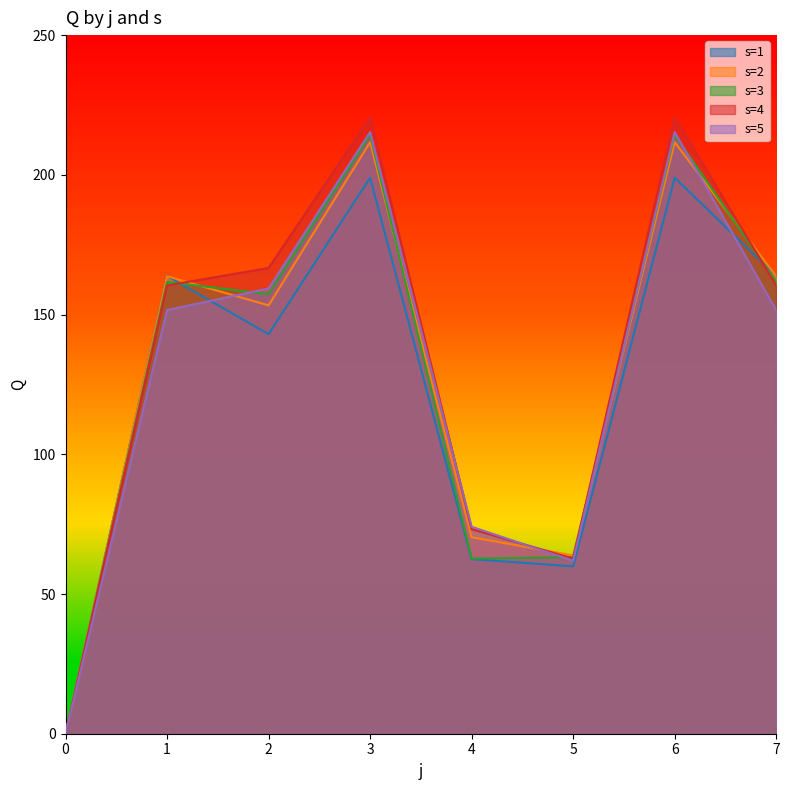

What is the sum of all s=5 values?

1029.1